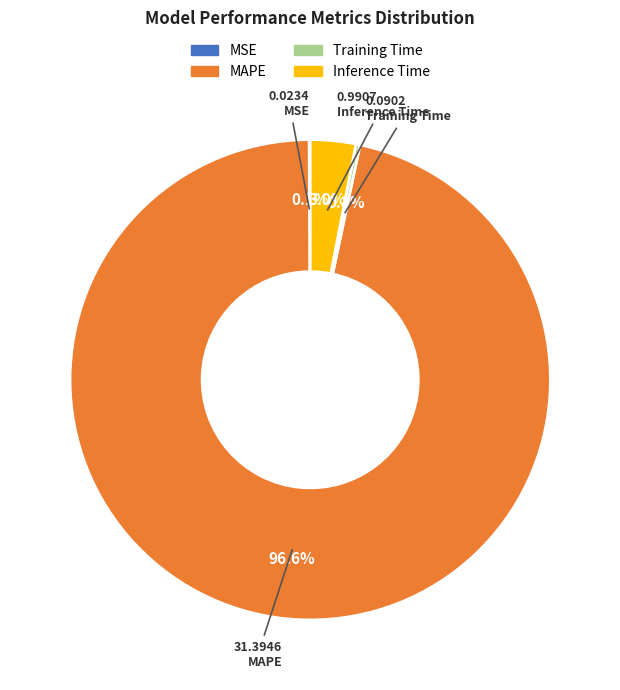

What percentage is NOT represented by MAPE?

3.4%